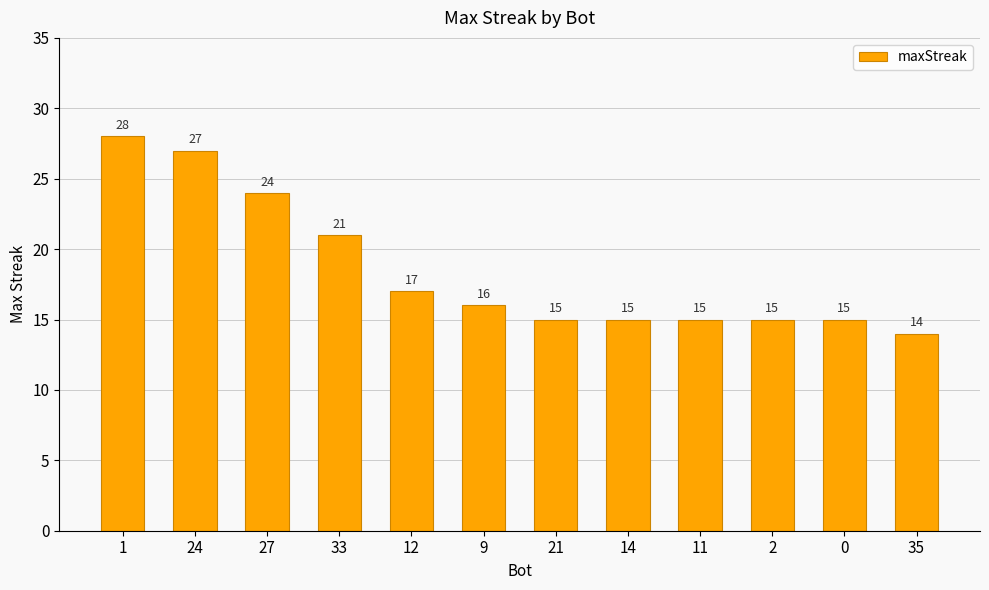

What is the smallest value displayed?

14